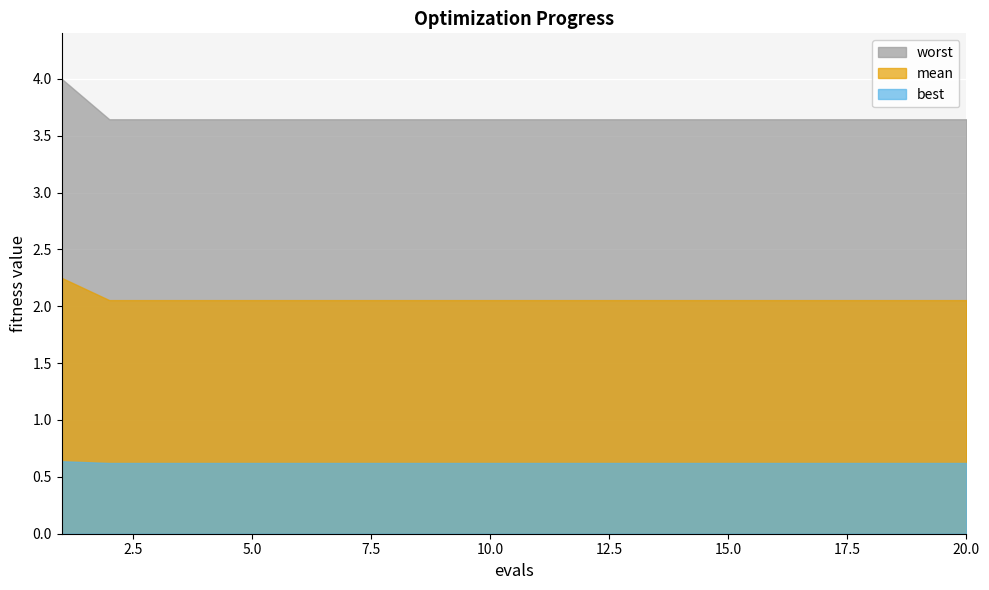

What are all the series names shown in the legend?

worst, mean, best